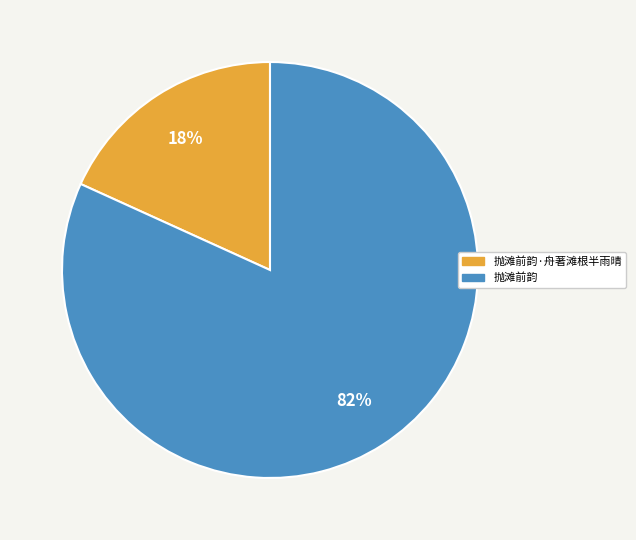

Which has a higher value, 抛滩前韵·舟著滩根半雨晴 or 抛滩前韵?

抛滩前韵